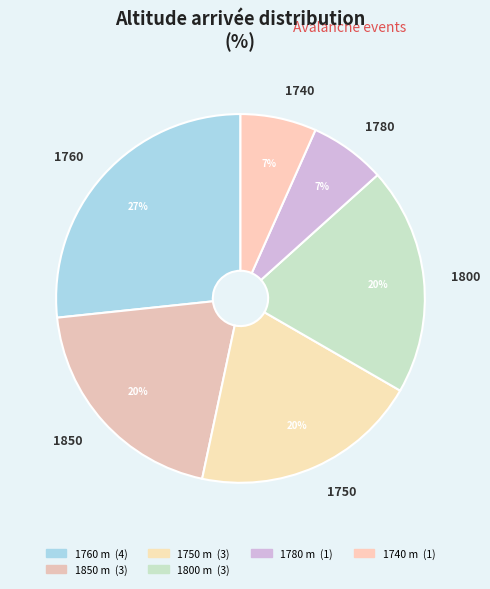

True or false: 1850 accounts for 1% of the total.

False